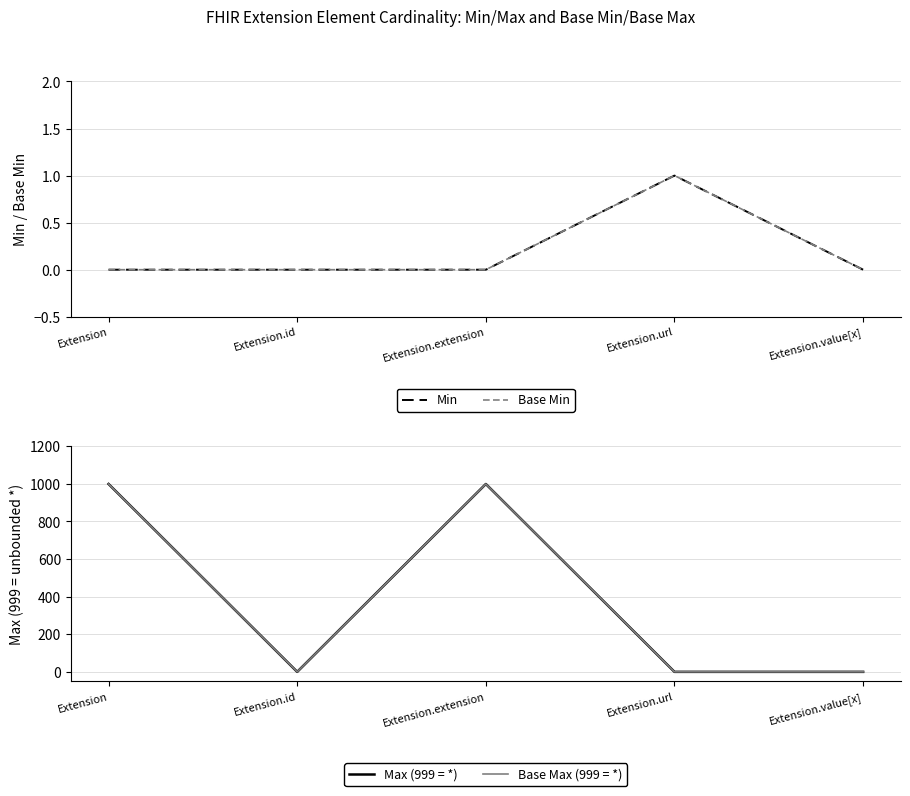

Which series changed the most between Extension and Extension.id?

Max (999 = *)